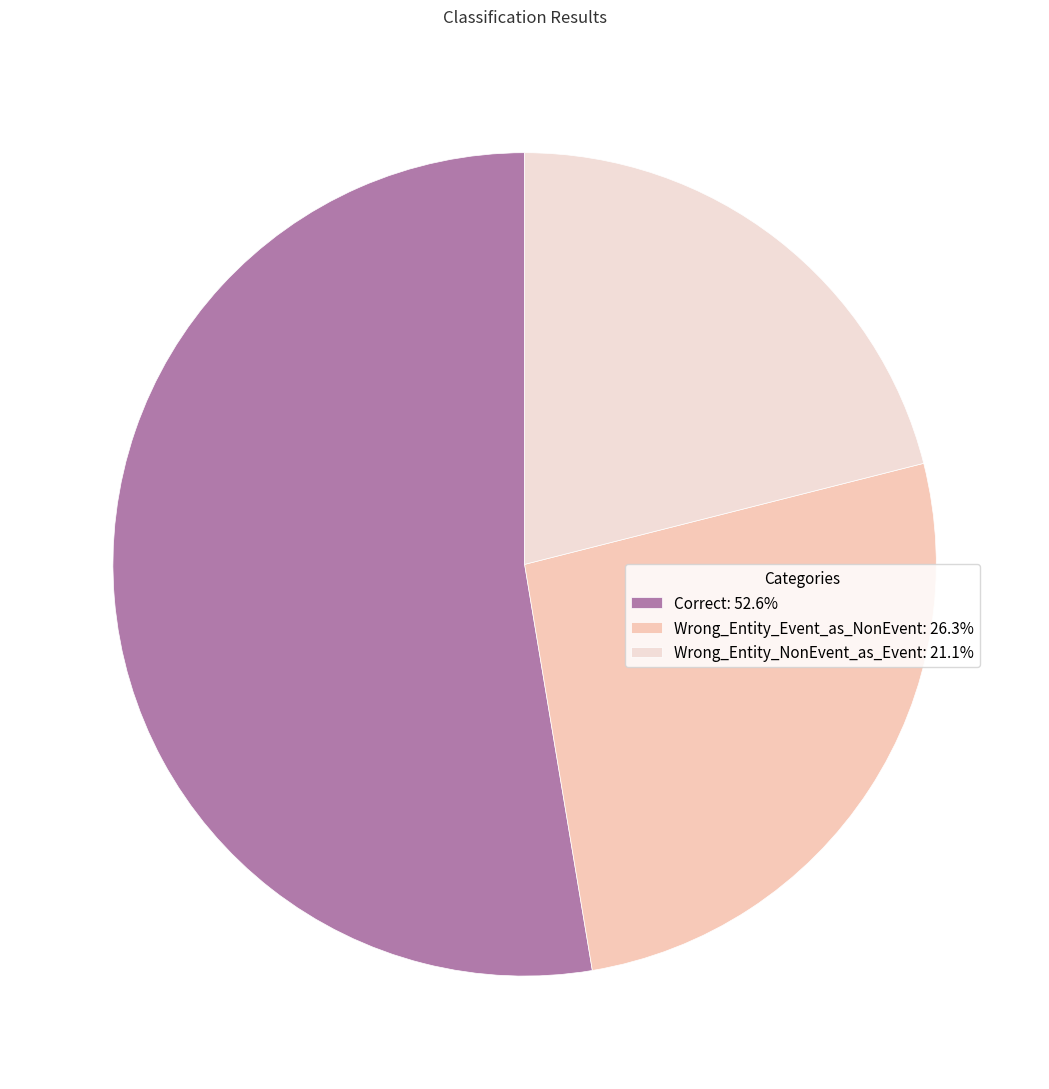

To the nearest percent, what percentage of the pie is Wrong_Entity_NonEvent_as_Event?

21%